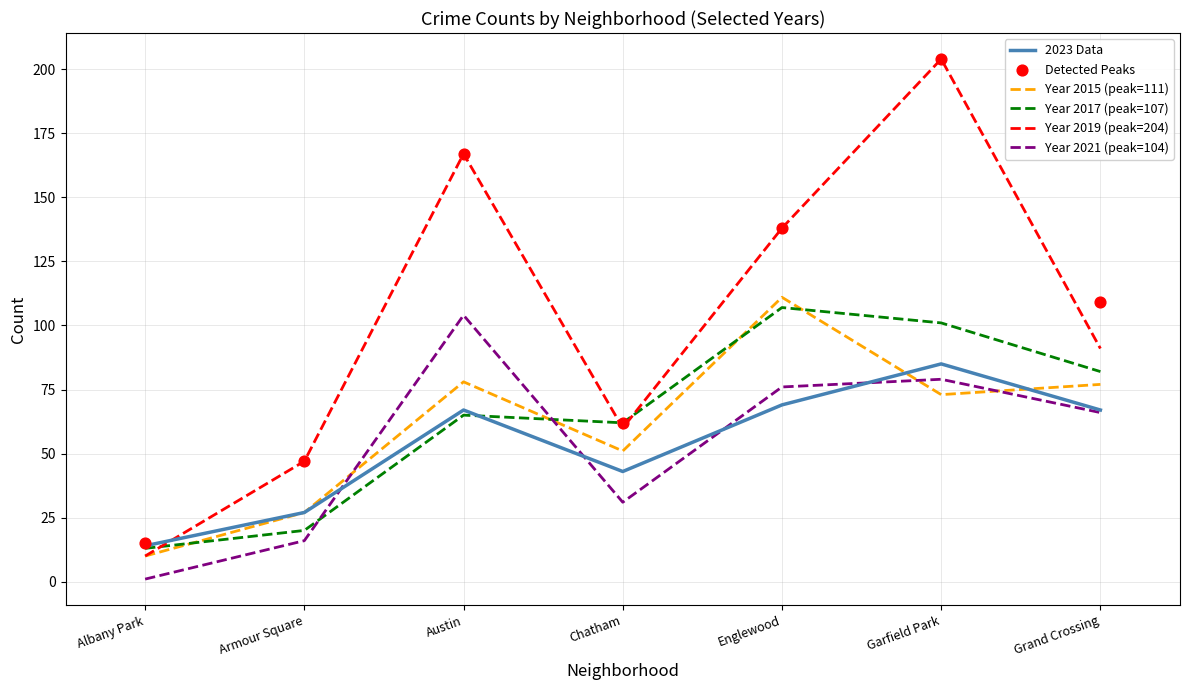

Which series has the widest spread of Y values?

Year 2019 (peak=204)